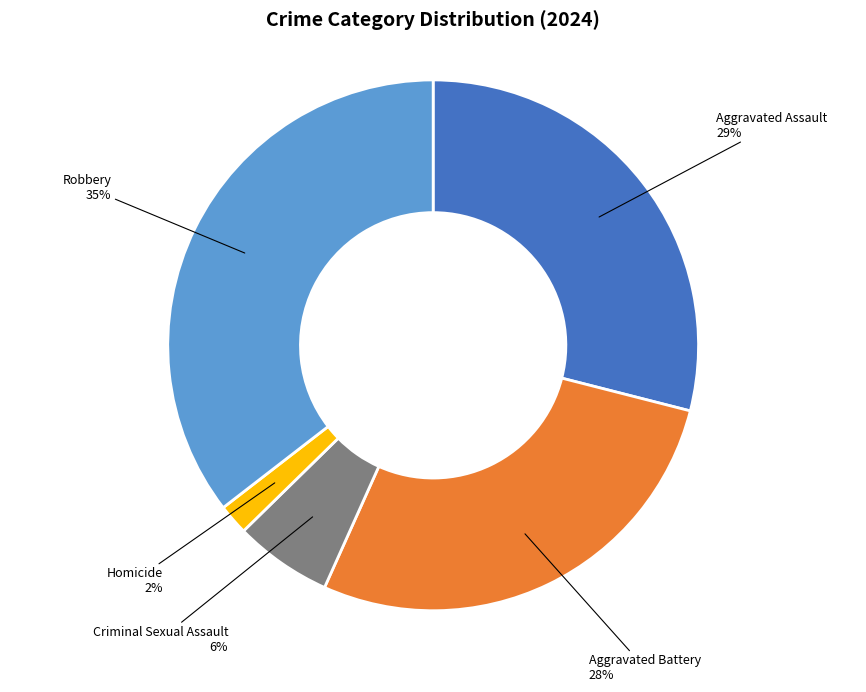

Which category has the biggest portion of the pie?

Robbery